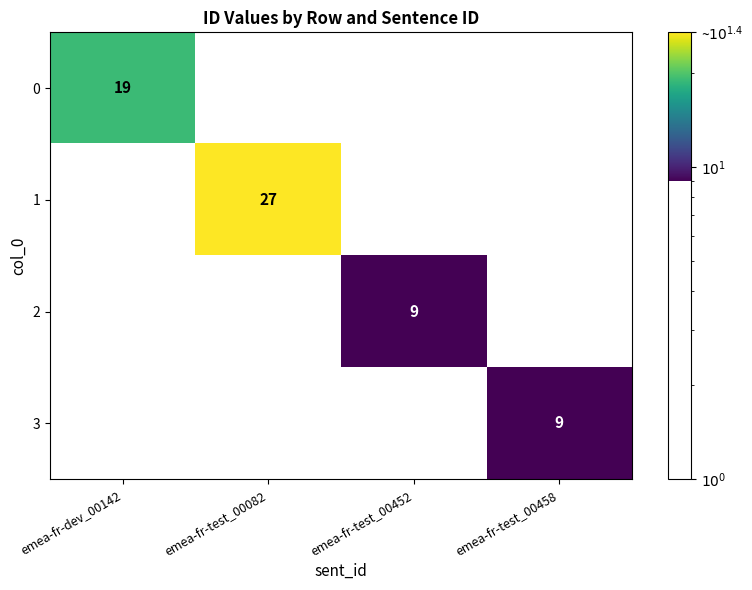

Which series has the widest spread of values?

1